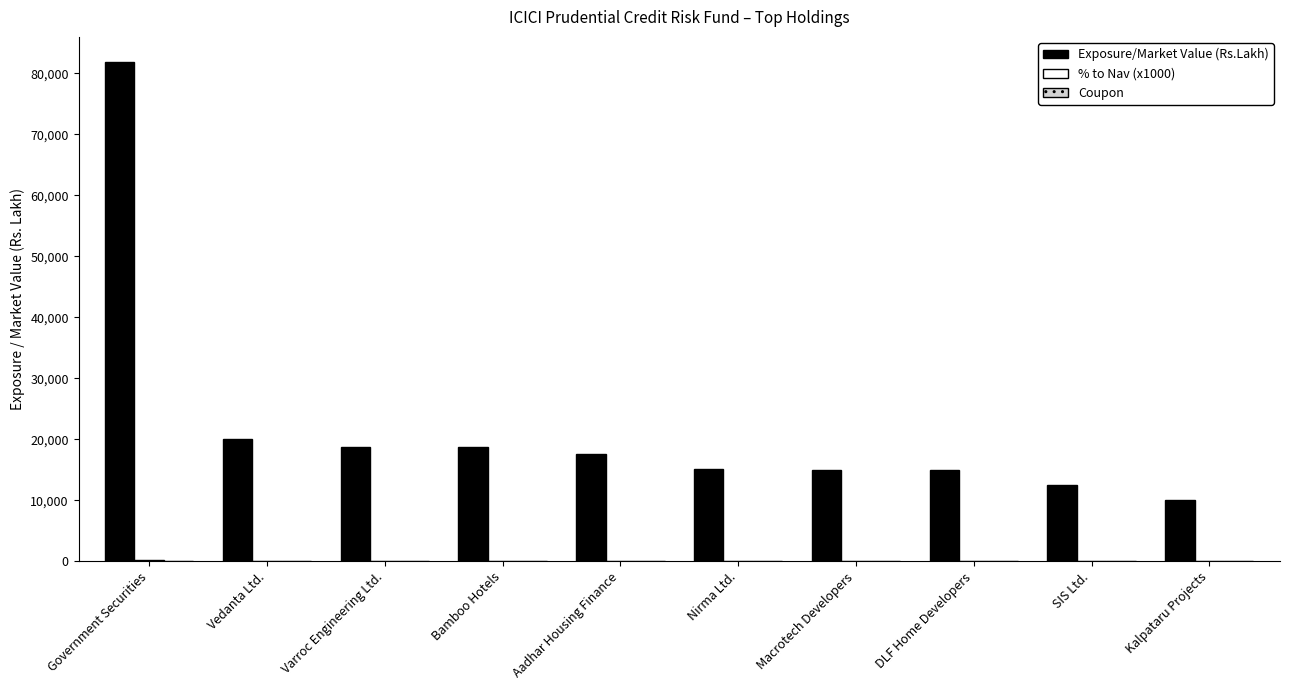

Which category has the highest value across all series?

Government Securities